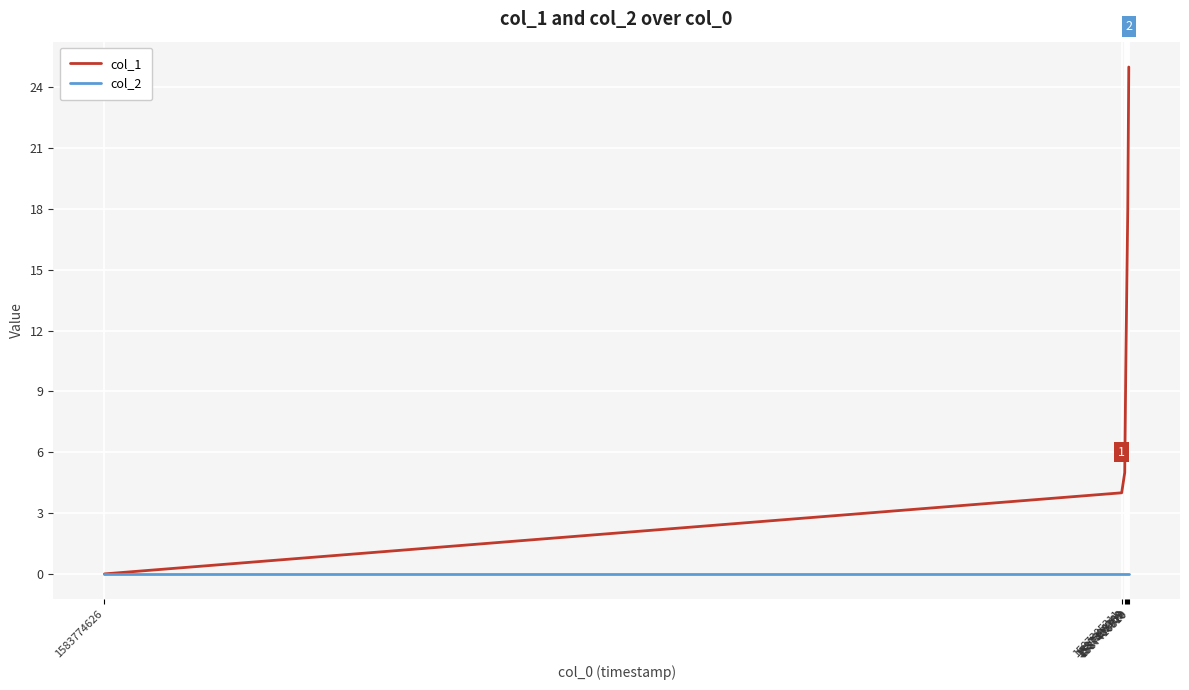

Which series has the largest total across all categories?

col_1